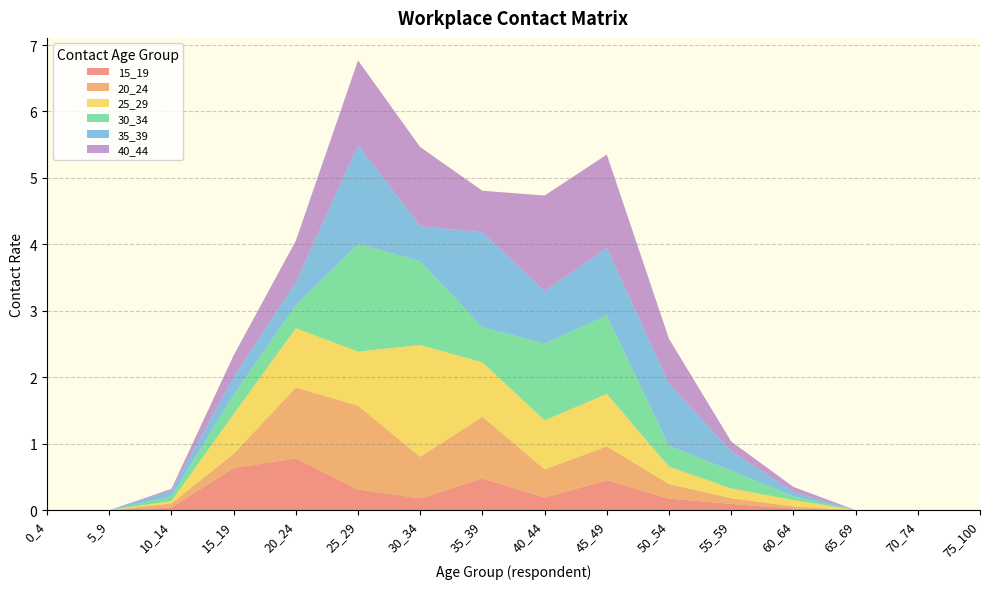

Reading left to right, what are all the values shown in this chart?

15_19: 0_4=0.0	5_9=0.0	10_14=0.0	15_19=0.6	20_24=0.8	25_29=0.3	30_34=0.2	35_39=0.5	40_44=0.2	45_49=0.5	50_54=0.2	55_59=0.1	60_64=0.0	65_69=0.0	70_74=0.0	75_100=0.0
20_24: 0_4=0.0	5_9=0.0	10_14=0.1	15_19=0.2	20_24=1.1	25_29=1.3	30_34=0.6	35_39=0.9	40_44=0.4	45_49=0.5	50_54=0.2	55_59=0.1	60_64=0.0	65_69=0.0	70_74=0.0	75_100=0.0
25_29: 0_4=0.0	5_9=0.0	10_14=0.0	15_19=0.6	20_24=0.9	25_29=0.8	30_34=1.7	35_39=0.8	40_44=0.7	45_49=0.8	50_54=0.3	55_59=0.1	60_64=0.1	65_69=0.0	70_74=0.0	75_100=0.0
30_34: 0_4=0.0	5_9=0.0	10_14=0.1	15_19=0.3	20_24=0.3	25_29=1.6	30_34=1.3	35_39=0.5	40_44=1.2	45_49=1.2	50_54=0.3	55_59=0.3	60_64=0.1	65_69=0.0	70_74=0.0	75_100=0.0
35_39: 0_4=0.0	5_9=0.0	10_14=0.1	15_19=0.3	20_24=0.3	25_29=1.5	30_34=0.5	35_39=1.4	40_44=0.8	45_49=1.0	50_54=0.9	55_59=0.3	60_64=0.1	65_69=0.0	70_74=0.0	75_100=0.0
40_44: 0_4=0.0	5_9=0.0	10_14=0.0	15_19=0.3	20_24=0.6	25_29=1.3	30_34=1.2	35_39=0.6	40_44=1.4	45_49=1.4	50_54=0.7	55_59=0.1	60_64=0.1	65_69=0.0	70_74=0.0	75_100=0.0